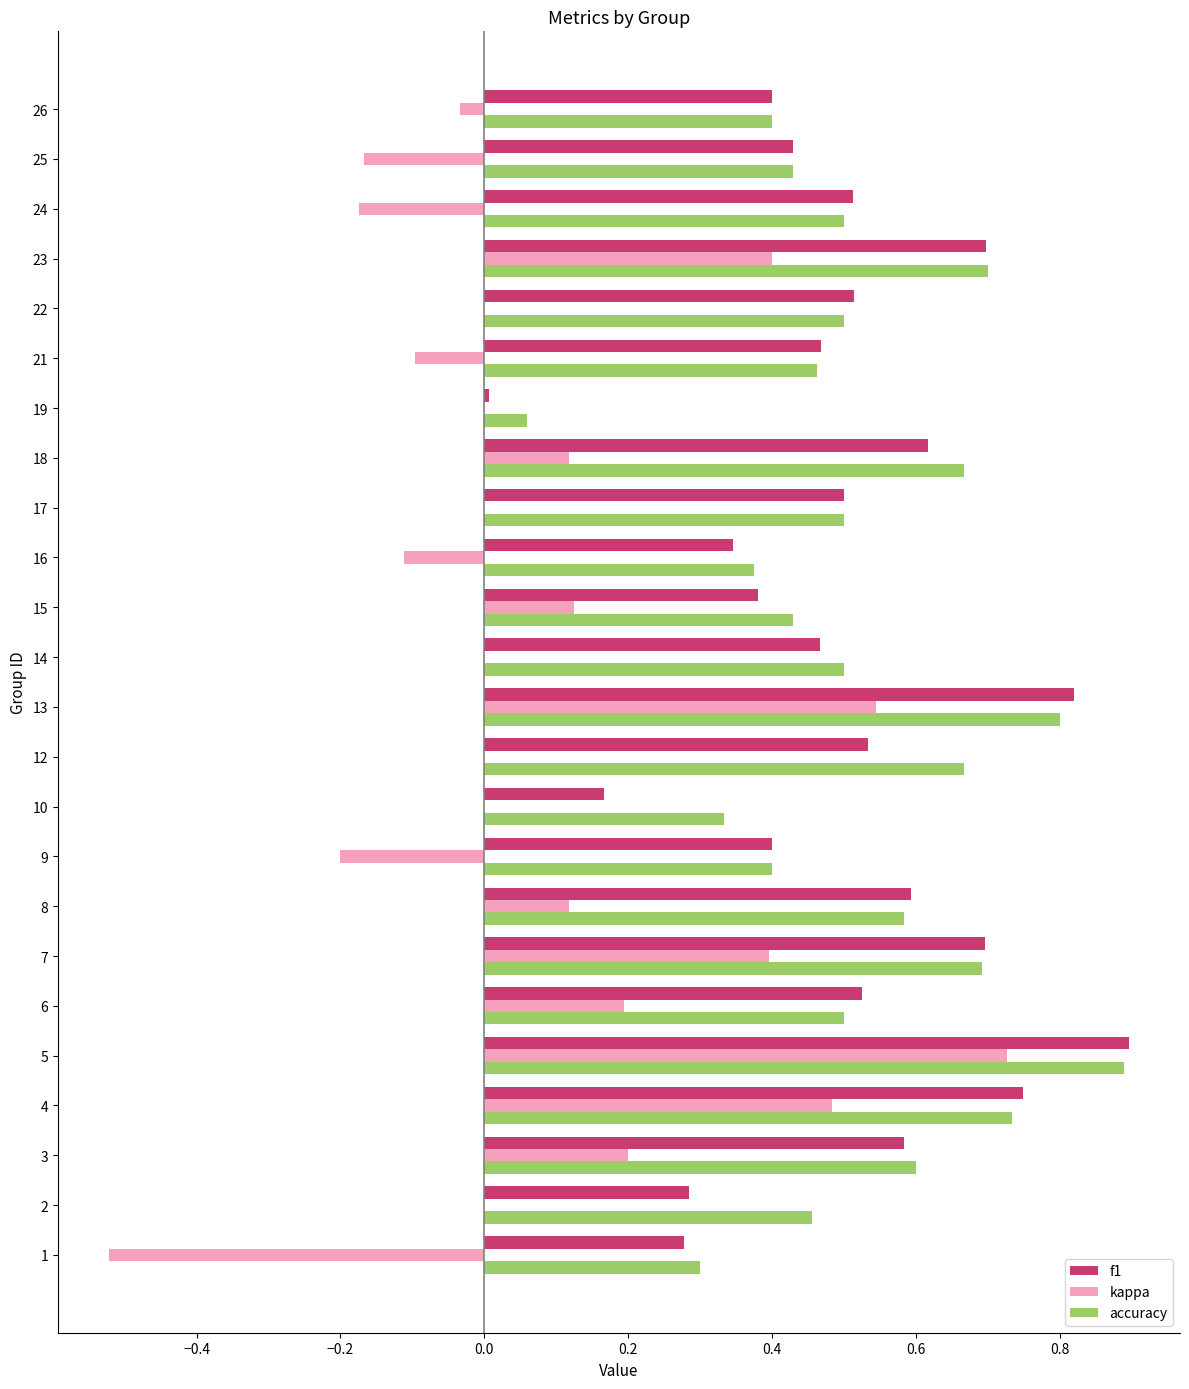

What are all the series names shown in the legend?

f1, kappa, accuracy